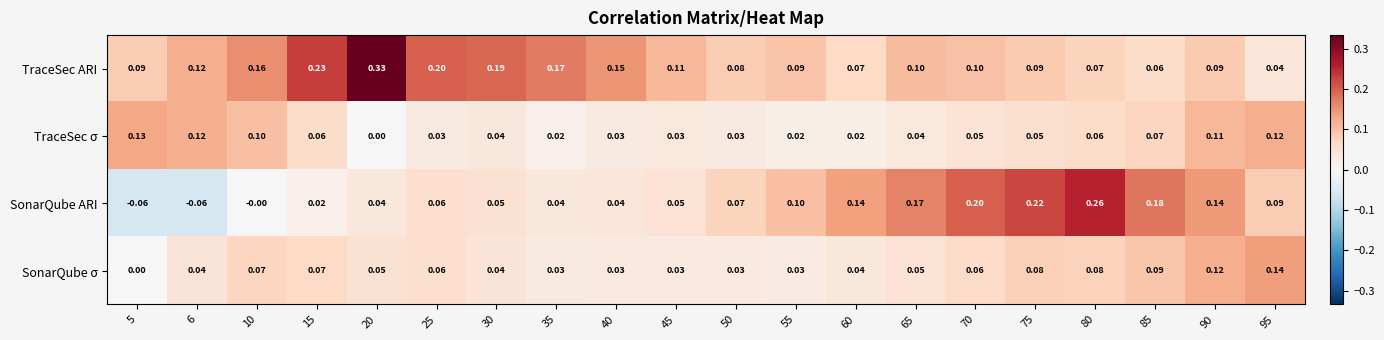

Which series has the largest range (max minus min)?

SonarQube ARI